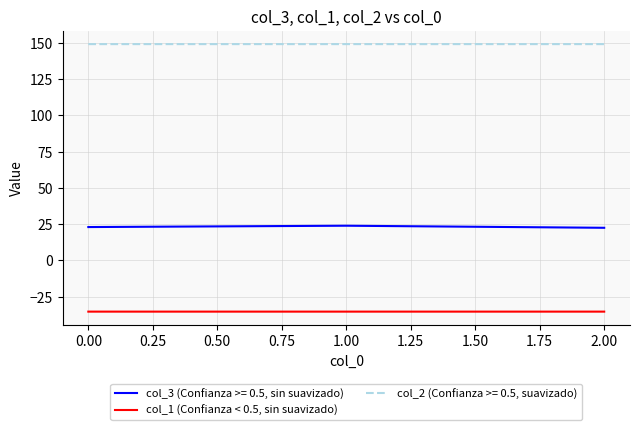

List the series in order of their peak value, lowest first.

col_1 (Confianza < 0.5, sin suavizado), col_3 (Confianza >= 0.5, sin suavizado), col_2 (Confianza >= 0.5, suavizado)